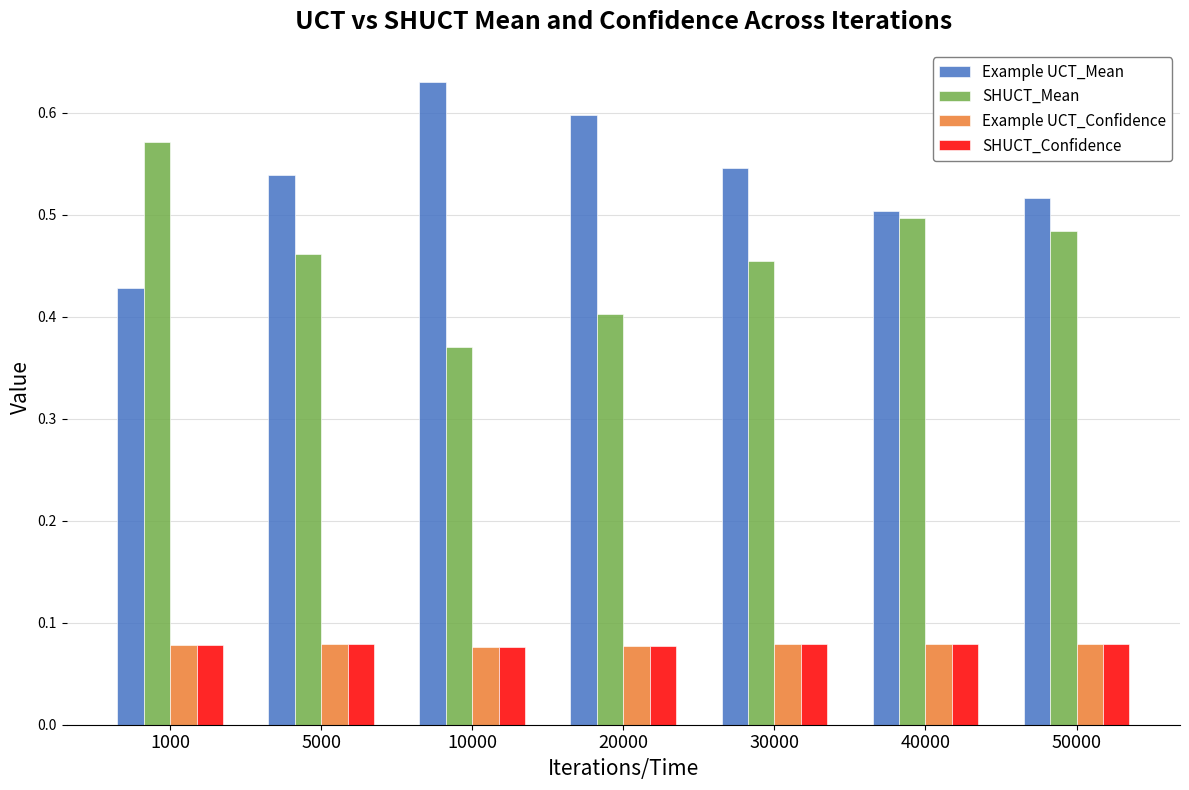

How many Example UCT_Mean values are between 0 and 1?

7